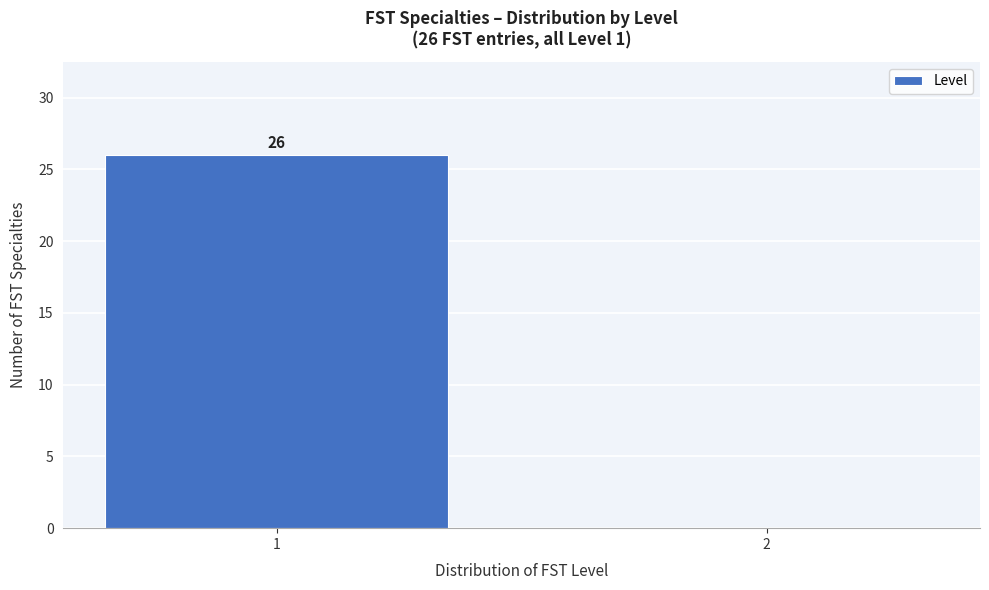

Reading right to left, transcribe all the data shown in this chart.

2=0	1=26